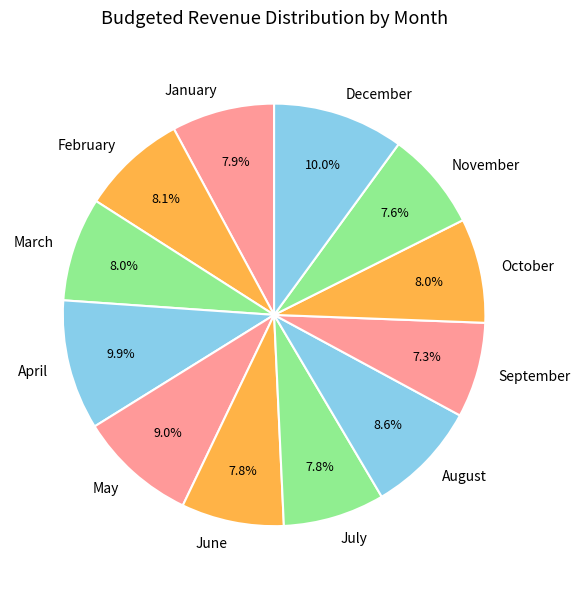

Approximately how many times larger is the value at August compared to November?

1.1